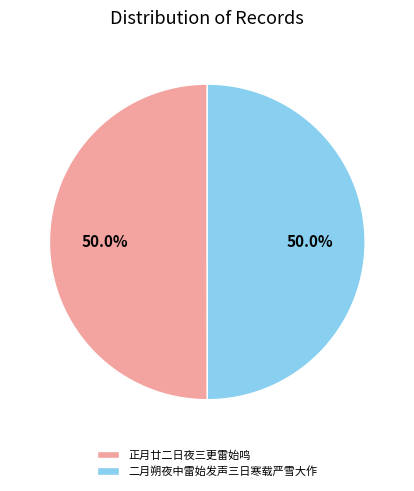

To the nearest percent, what percentage of the pie is 正月廿二日夜三更雷始鸣?

50%